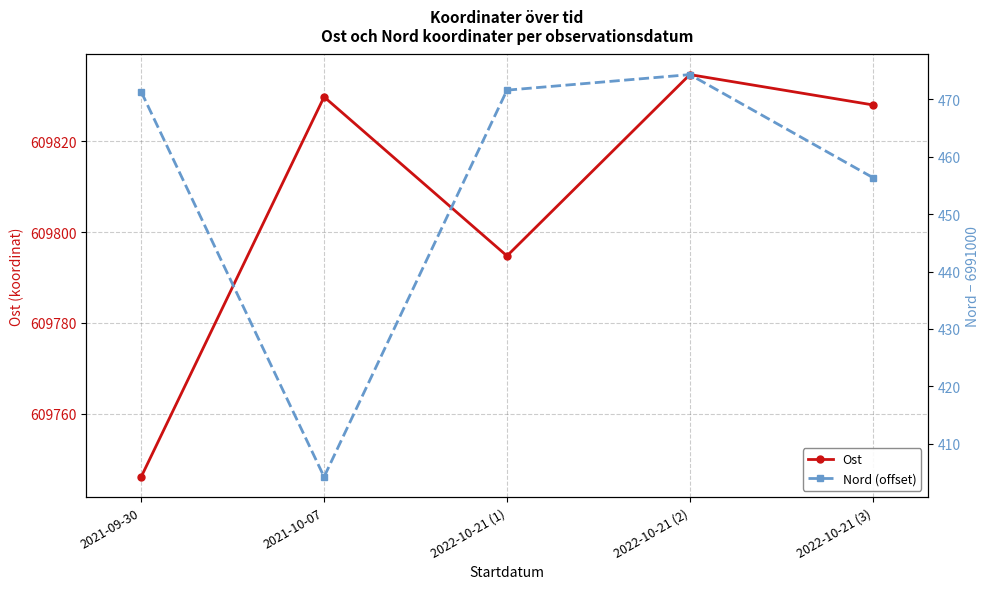

Is it true that Ost equals 609834.7 at 2022-10-21 (2)?

True